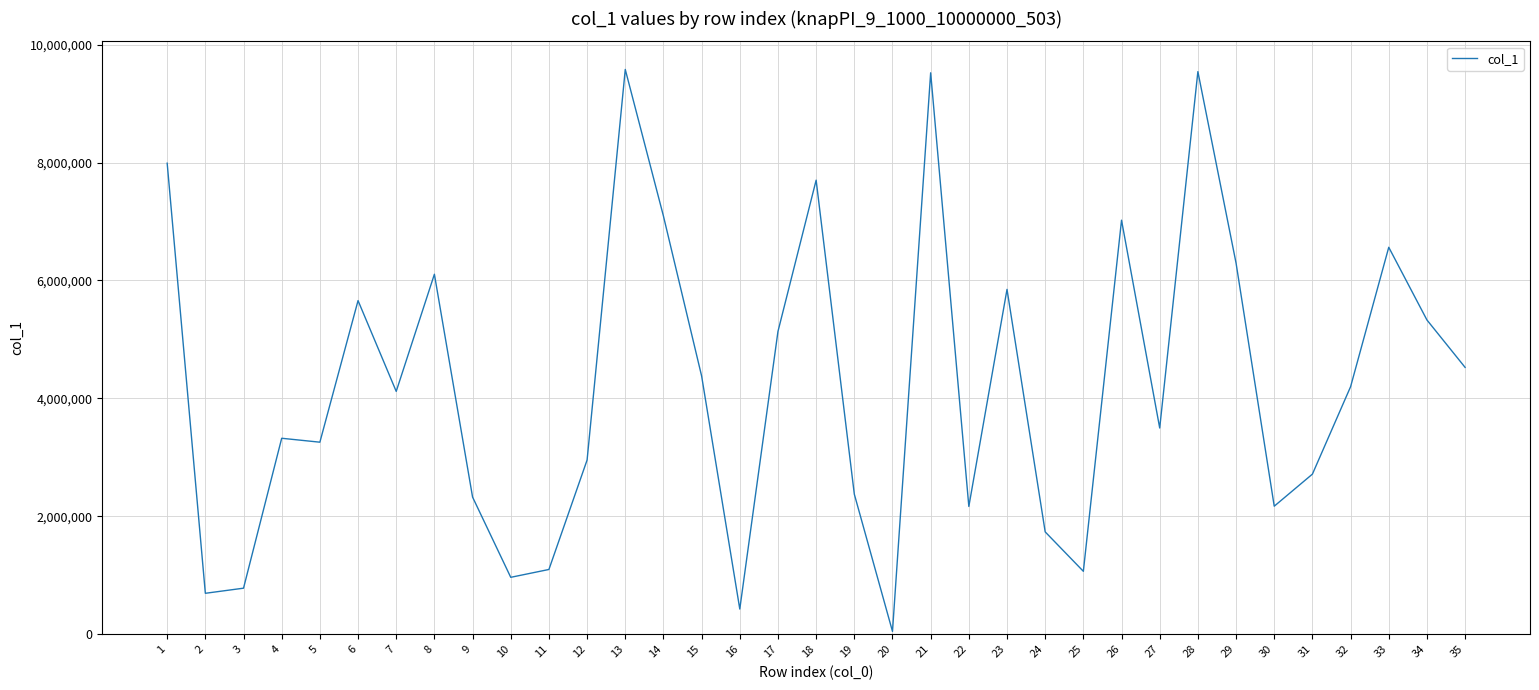

What is the sum of the values at 17 and 10?

6101345